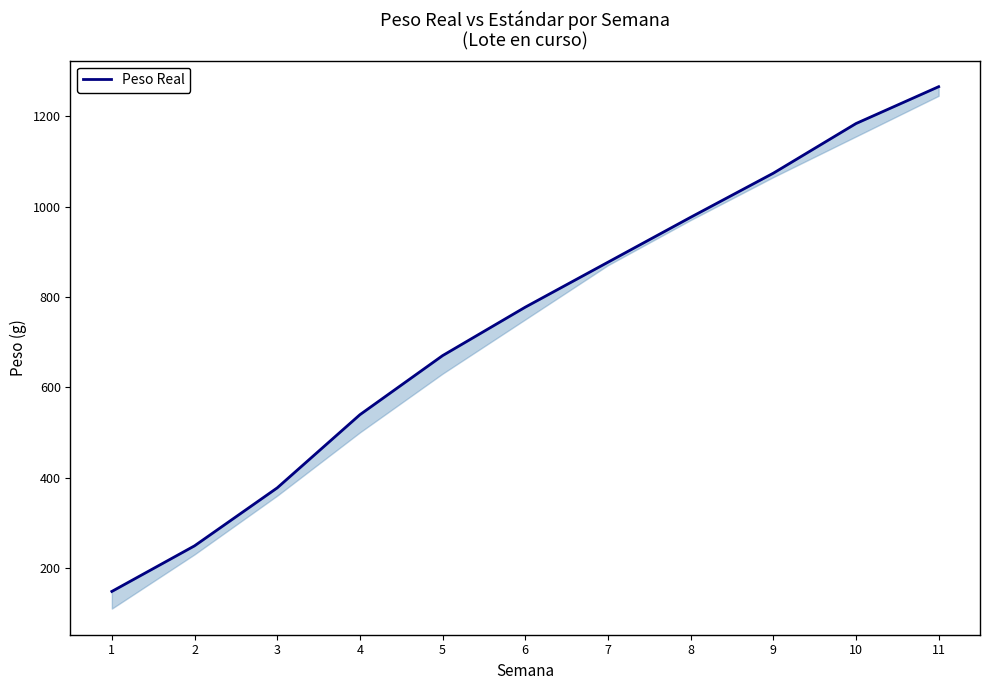

Is it true that the value at 4 is 539.2?

True